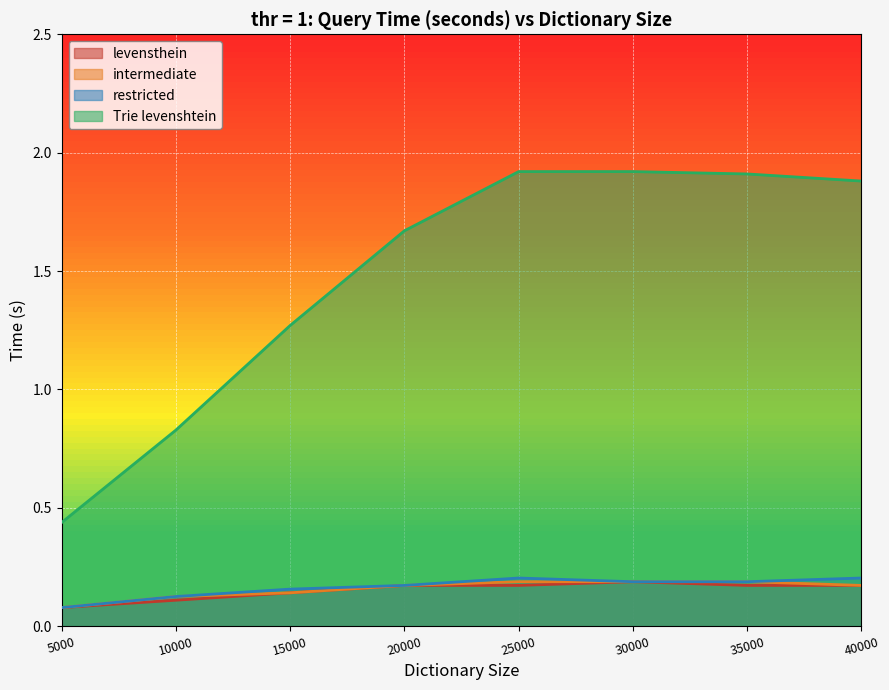

What is the sum of the intermediate values at 10000 and 40000?

0.3